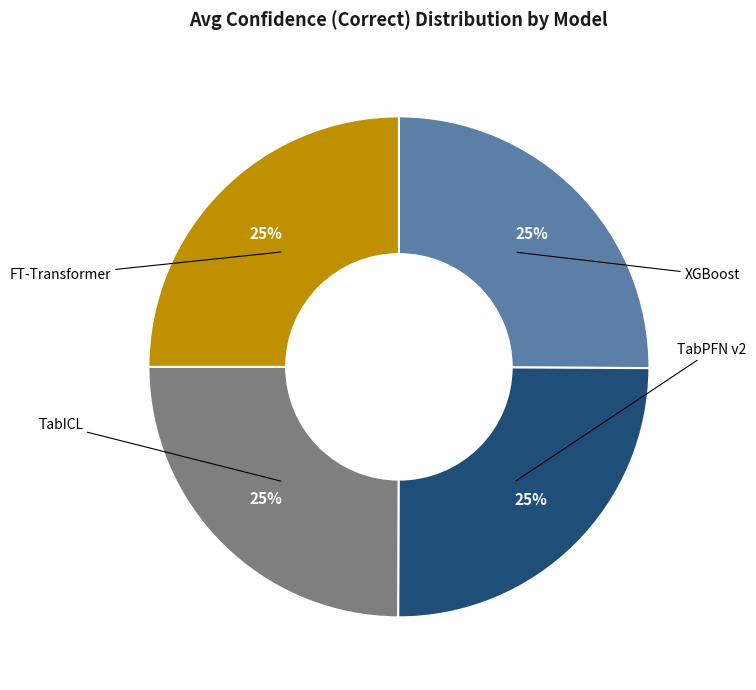

True or false: XGBoost accounts for 20% of the total.

False